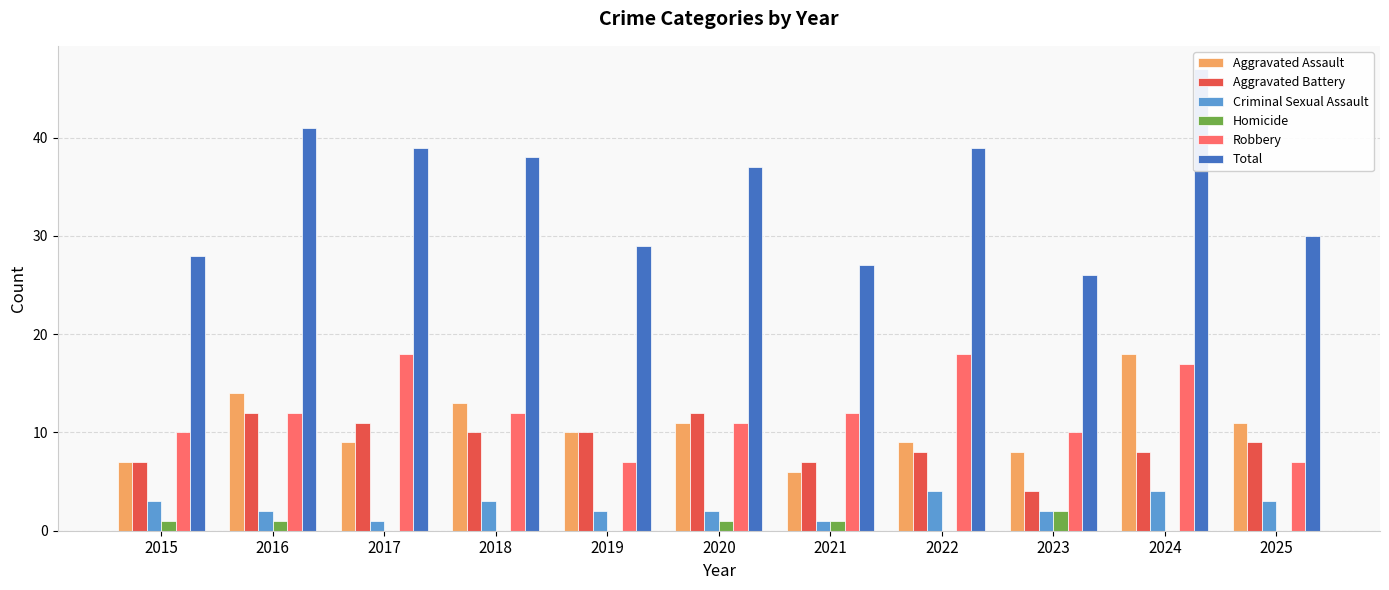

The Homicide series shows 0 at 2017. True or false?

True